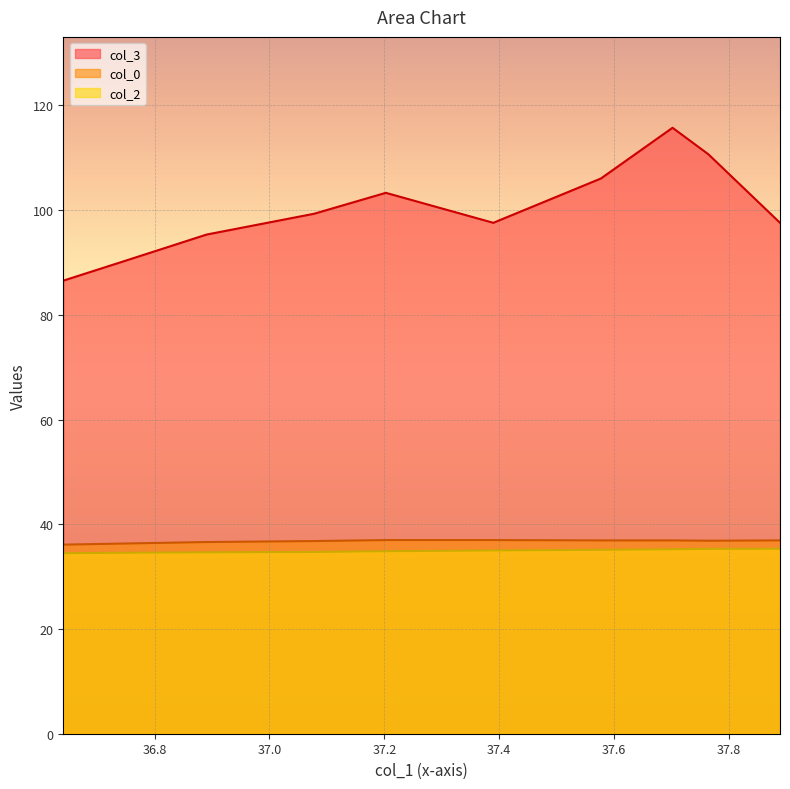

Does the chart display data point markers on the line(s)?

No